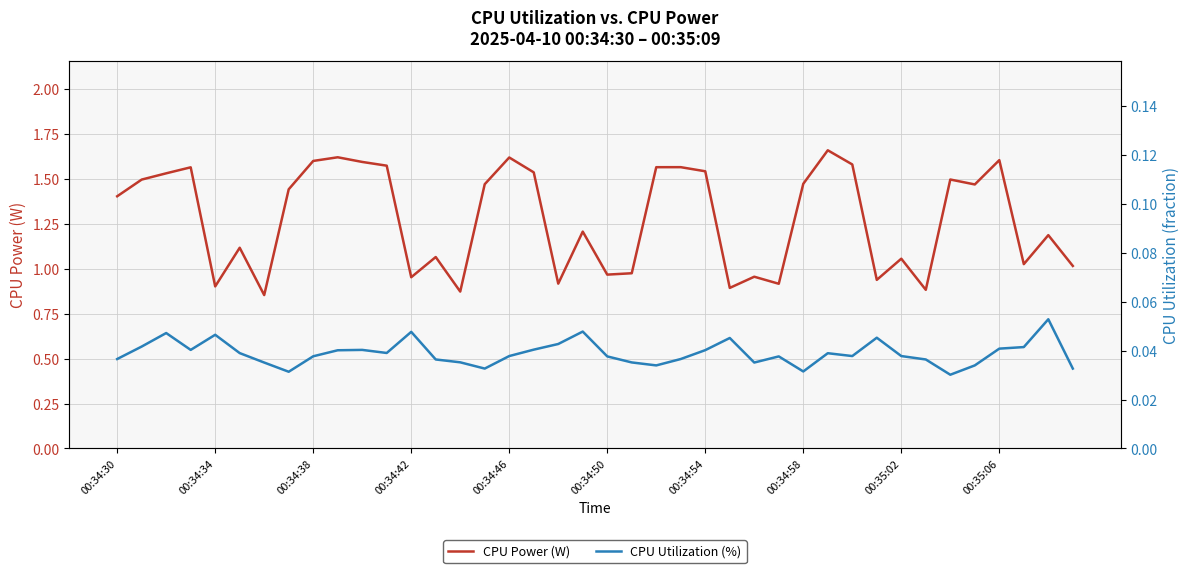

True or false: CPU Utilization (%) has more than 1 interior local peaks.

True